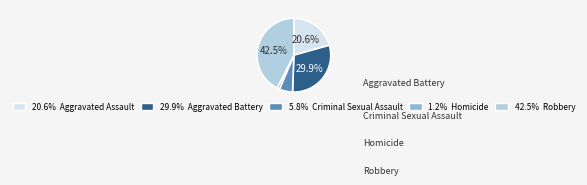

Is there any slice that represents more than half of the pie?

No